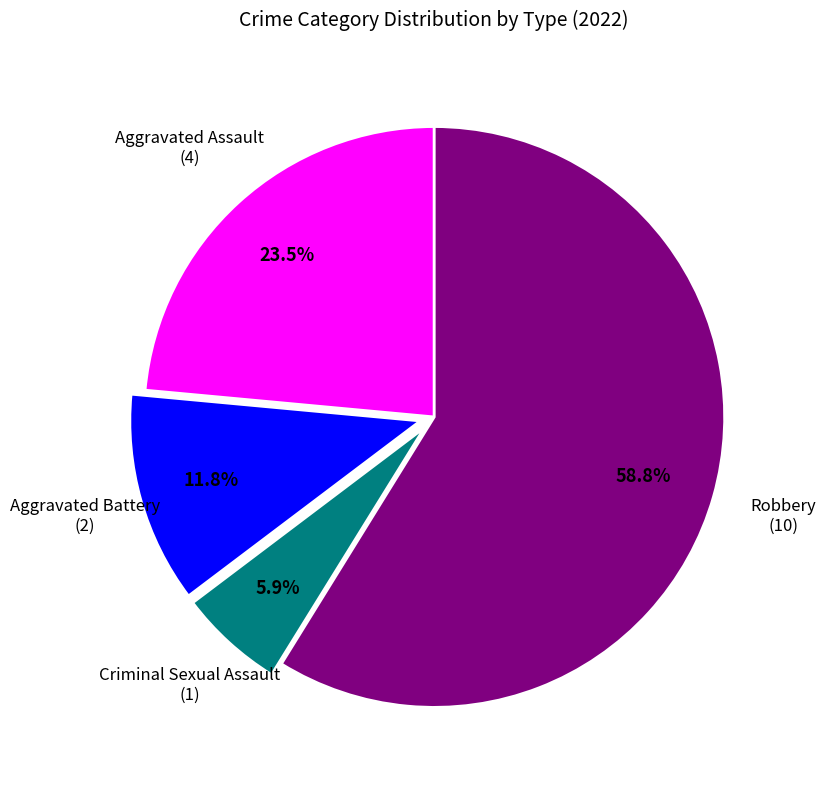

Is there any slice that represents more than half of the pie?

Yes